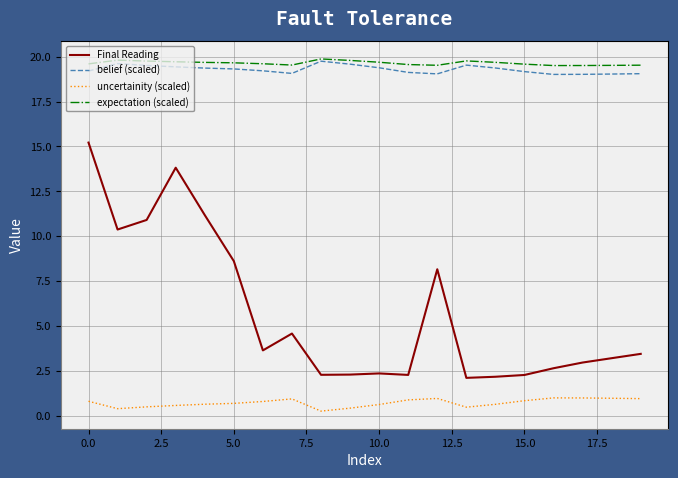

What is the difference between the maximum and minimum values in the expectation (scaled) series?

0.4